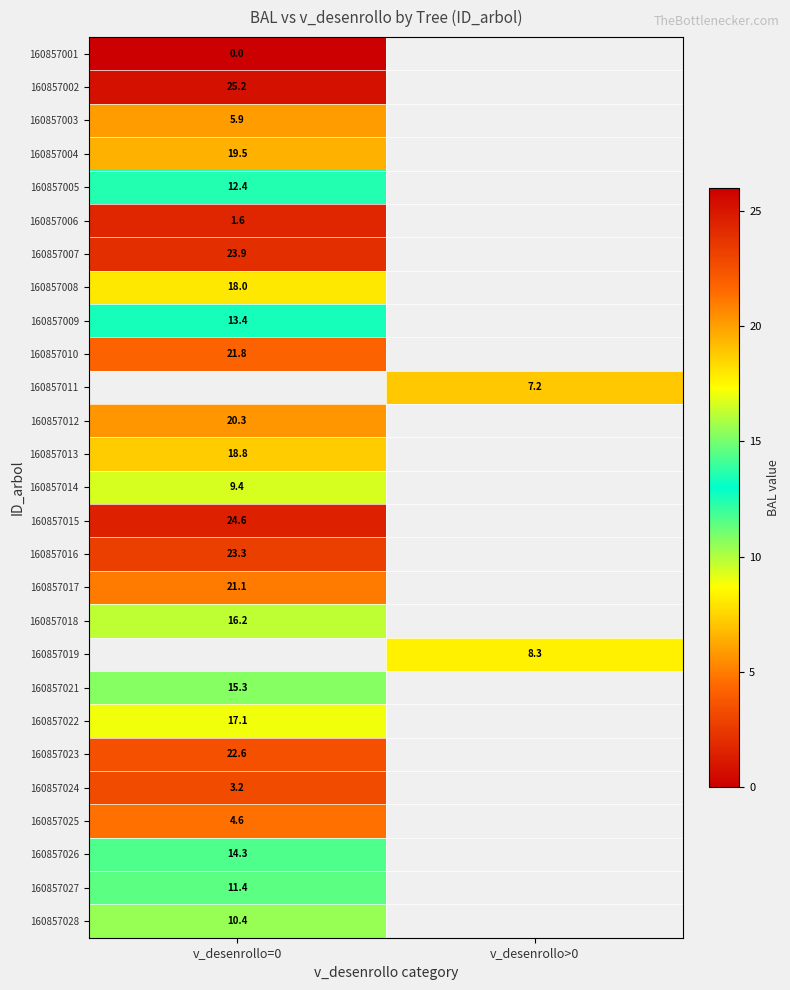

How many categories are shown in the chart?

2